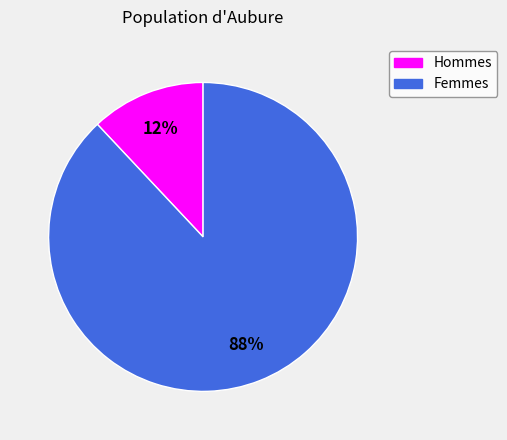

To the nearest percent, what is the average slice percentage?

50%